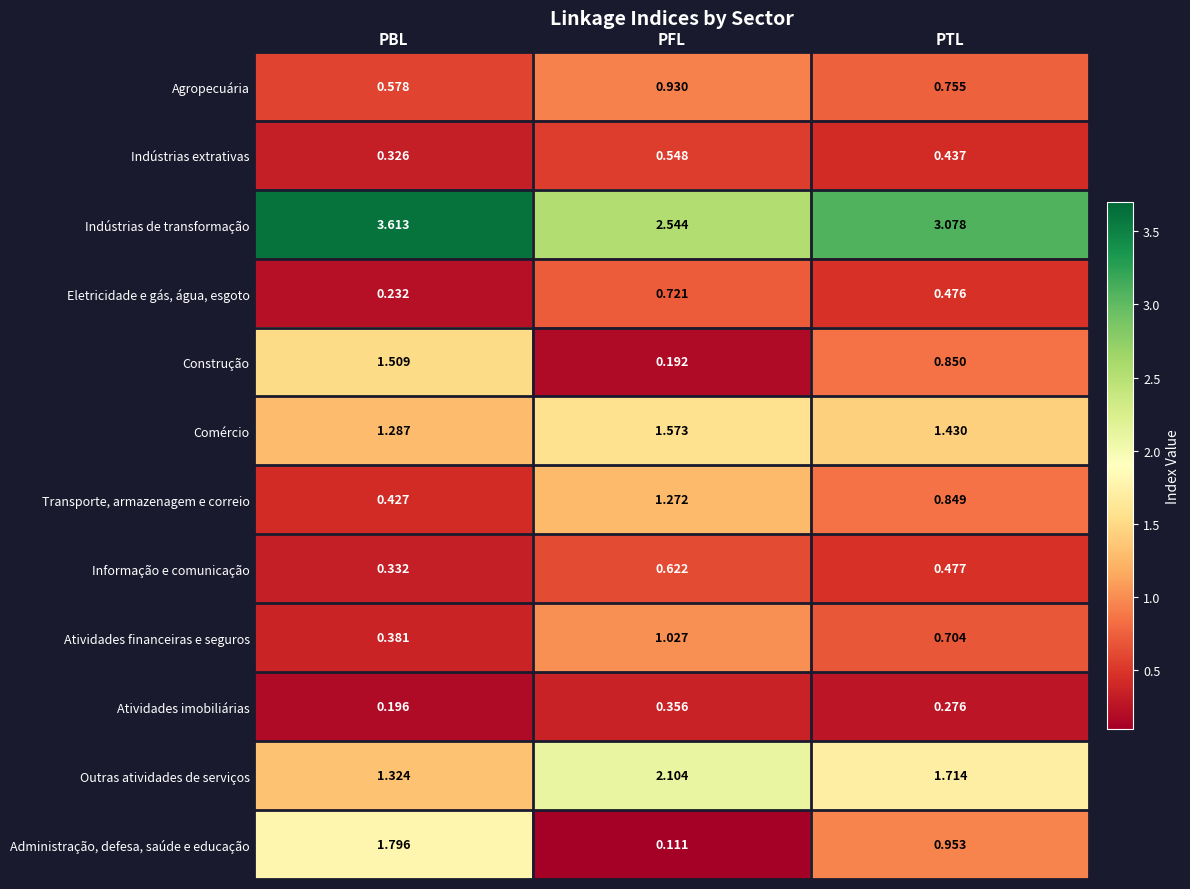

Which series has the largest range (max minus min)?

Administração, defesa, saúde e educação